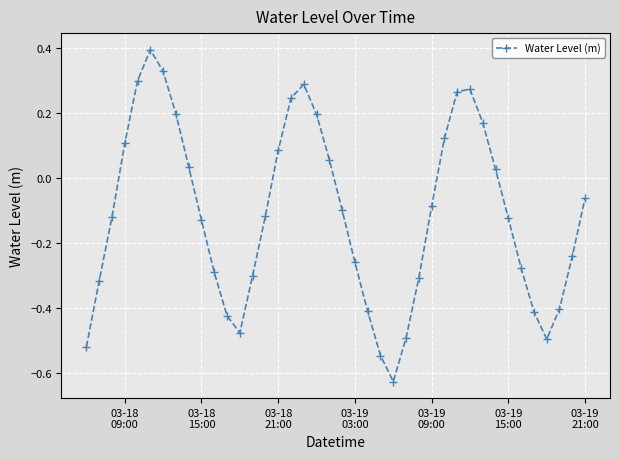

How many interior local valleys (lower than both neighbors) does the data have?

3